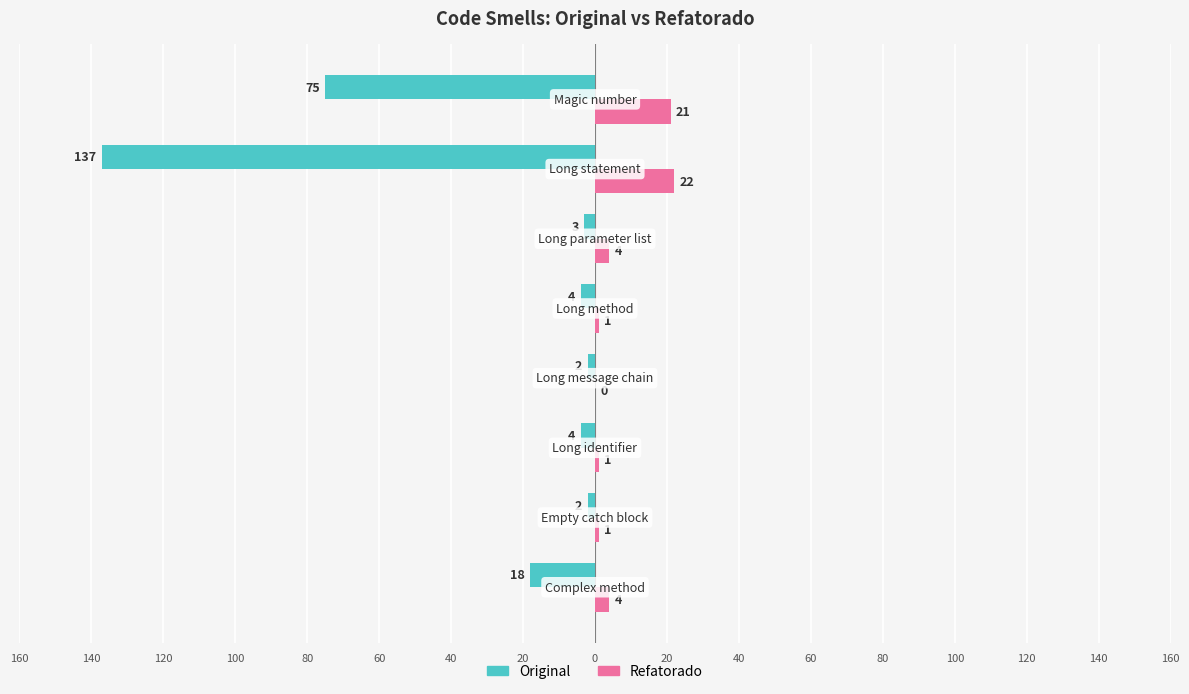

Reading left to right, list all the values displayed in this chart.

Original: 20=-18	40=-2	60=-4	80=-2	100=-4	120=-3	140=-137	160=-75
Refatorado: 20=4	40=1	60=1	80=0	100=1	120=4	140=22	160=21